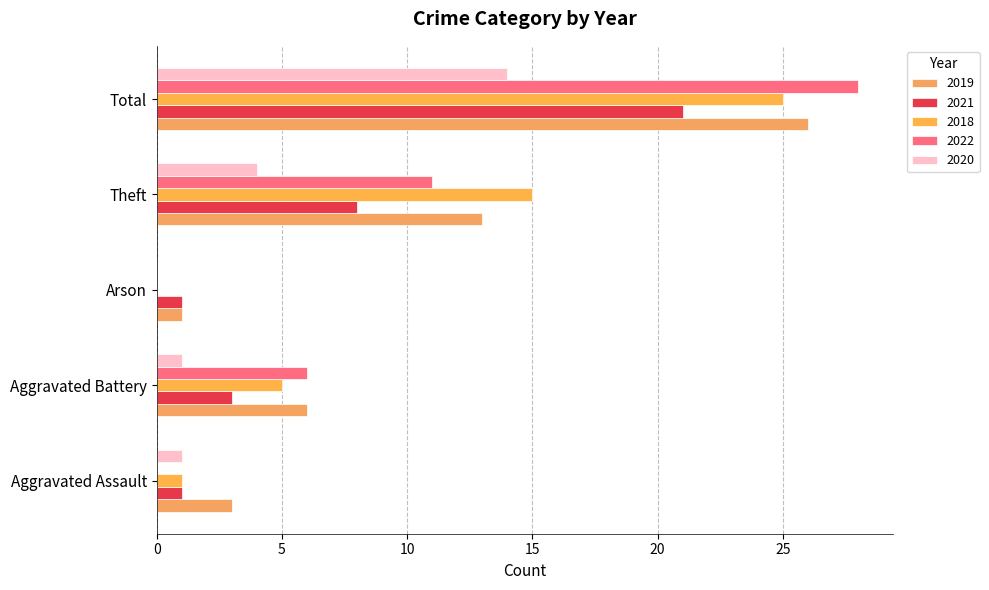

Which series changed the most between Aggravated Battery and Theft?

2018